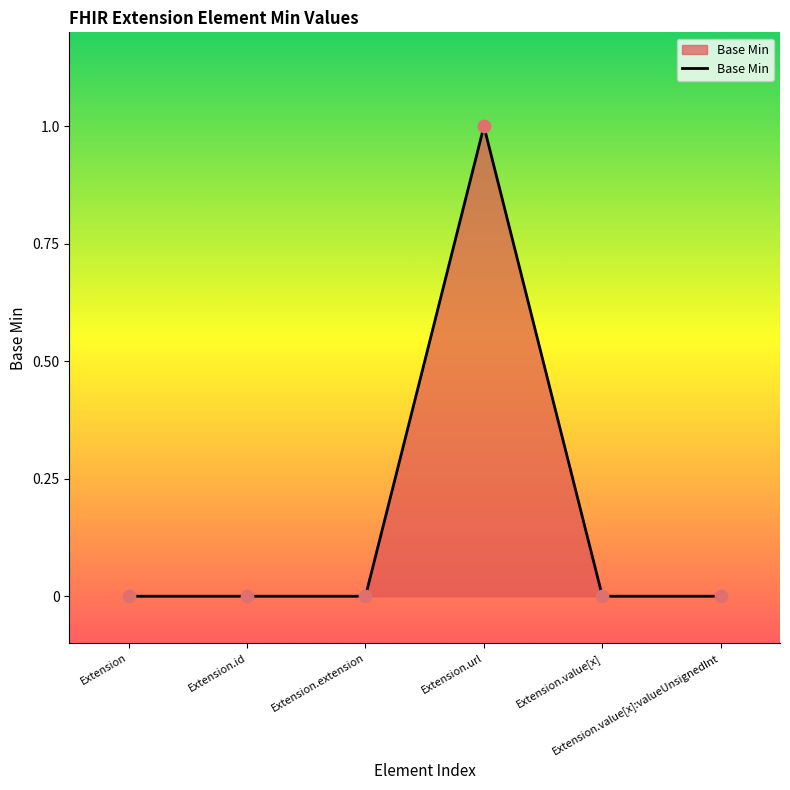

What is the change in value from Extension.extension to Extension.url?

+1